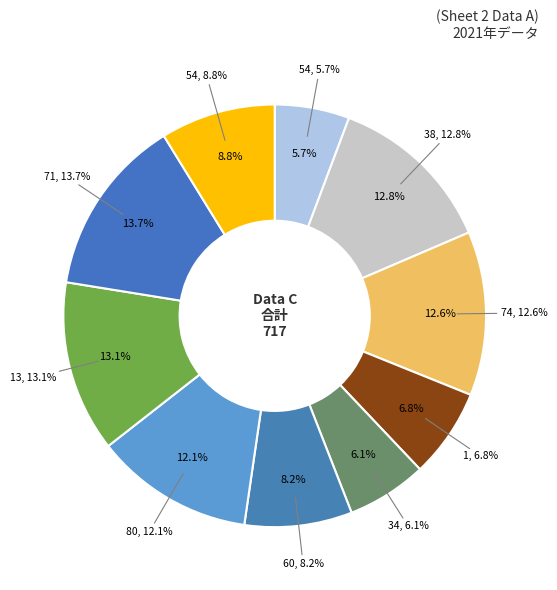

Which category has the smallest portion of the pie?

54